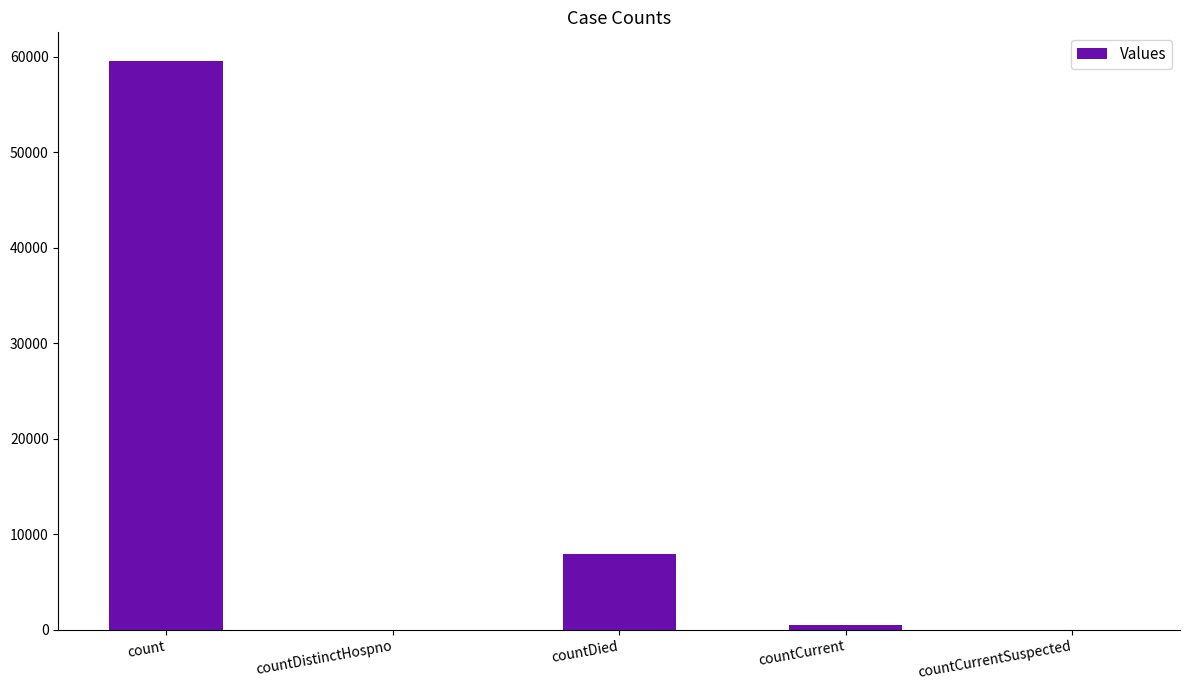

At which category does the chart reach its peak across all series?

count